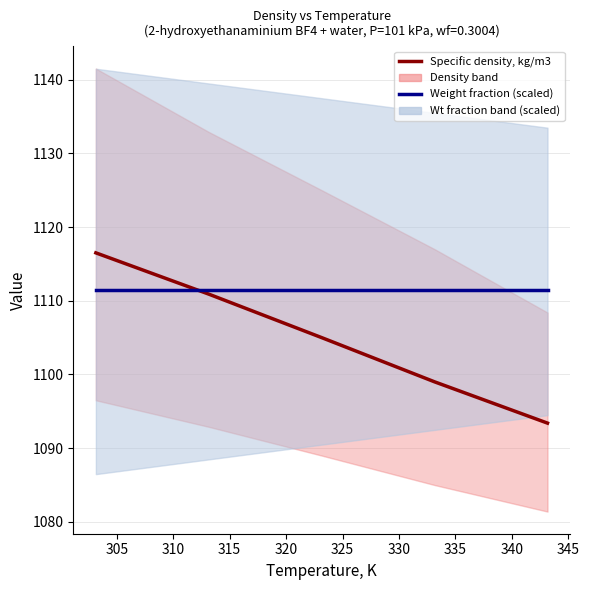

Is the value of Specific density, kg/m3 at 300 greater than the value of Weight fraction (scaled) at 300?

Yes